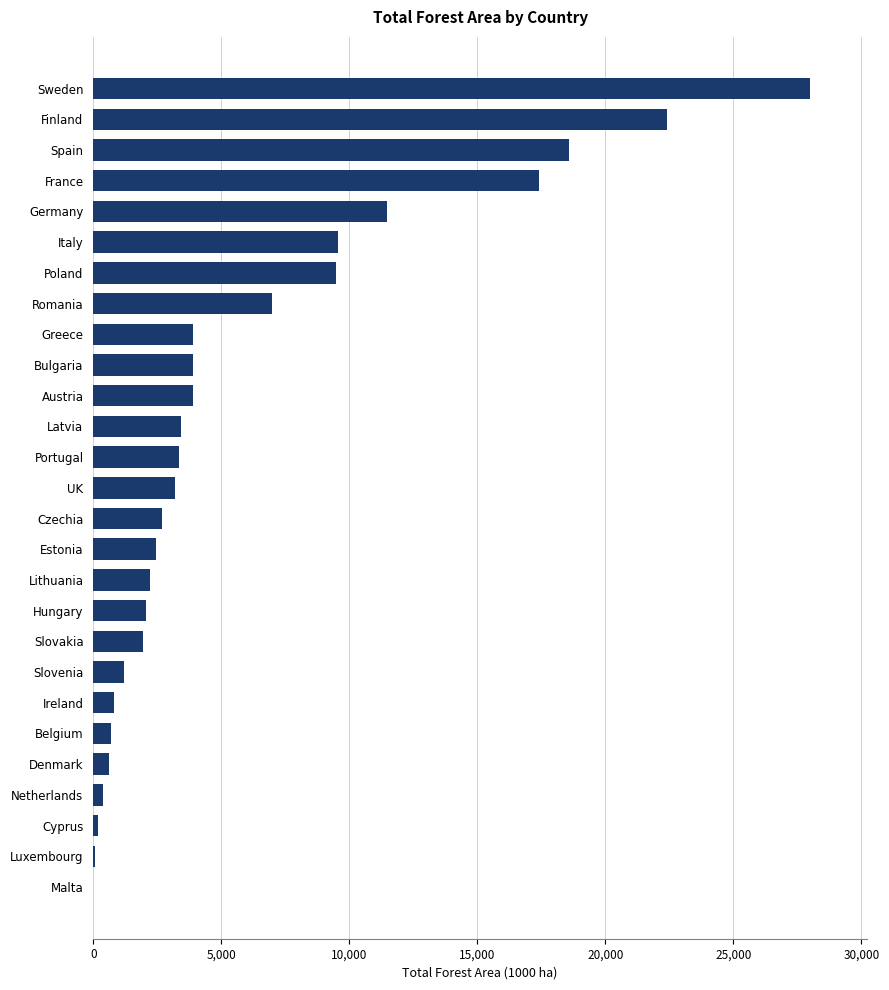

Which has a higher value, Spain or Finland?

Finland